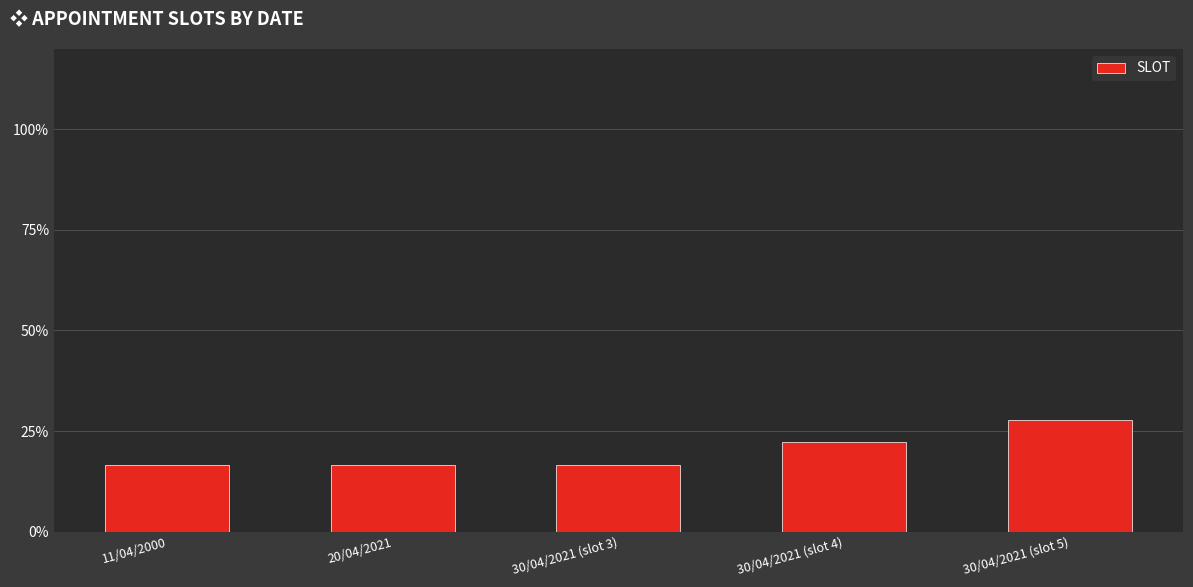

What is the difference between the second highest and second lowest values?

5.6